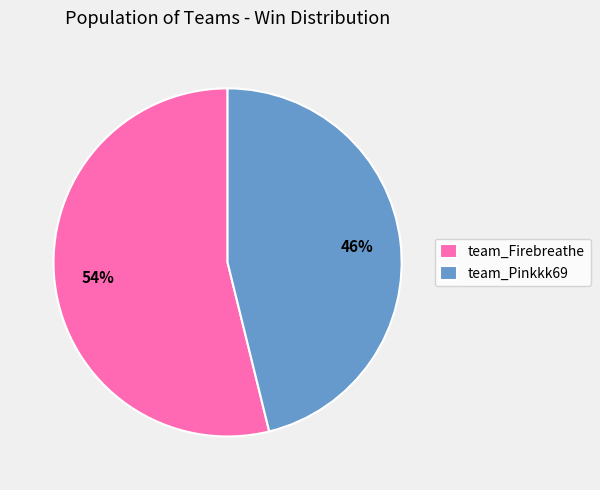

What is the largest slice in the pie chart?

team_Firebreathe